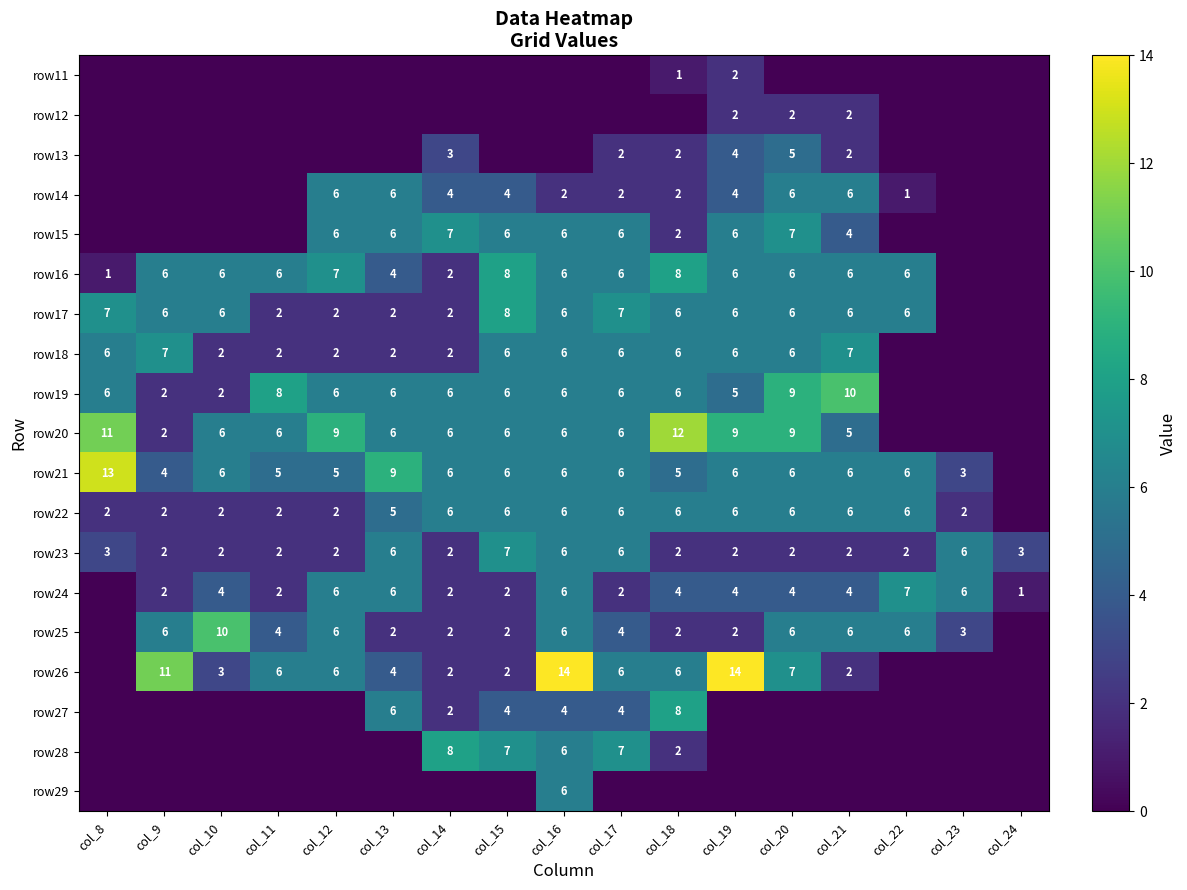

The value of row19 at col_11 is 8. True or false?

True